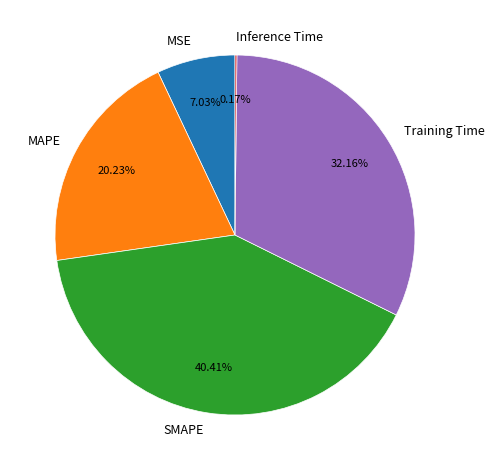

Which category has the biggest portion of the pie?

SMAPE